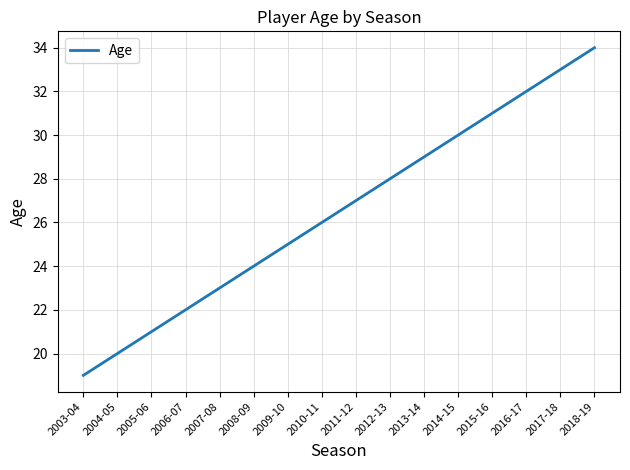

What position from the left is 2010-11?

8